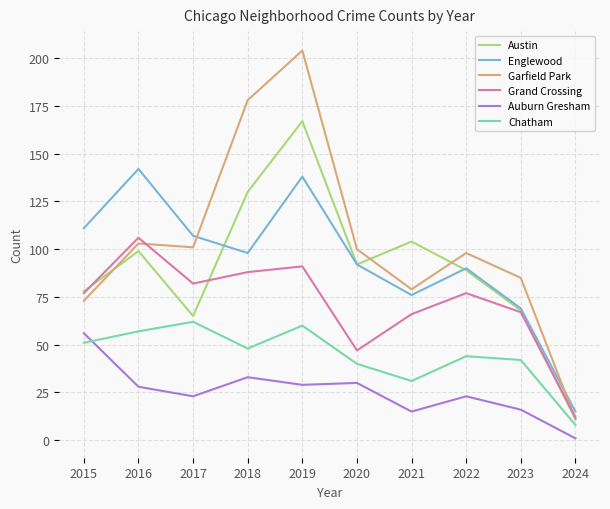

Which series has the largest range (max minus min)?

Garfield Park